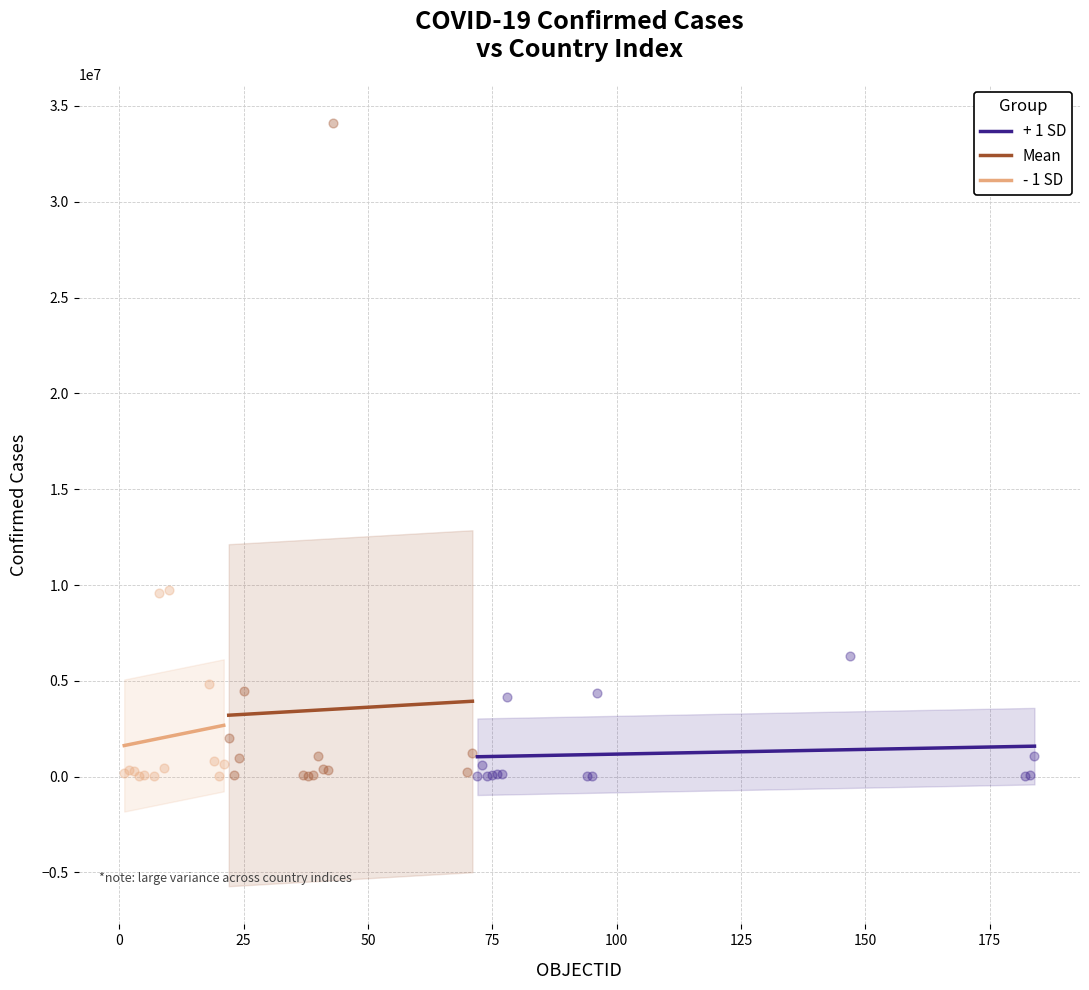

Which series reaches the maximum Y coordinate?

Mean